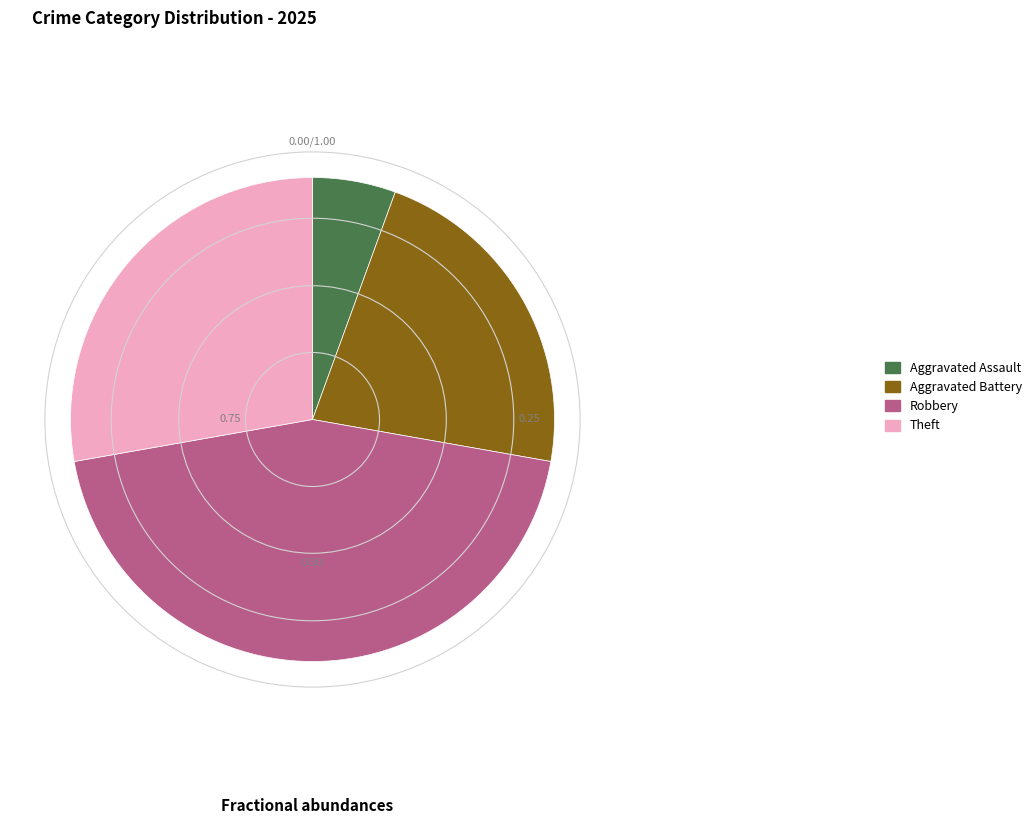

Is there a majority slice in this chart?

No